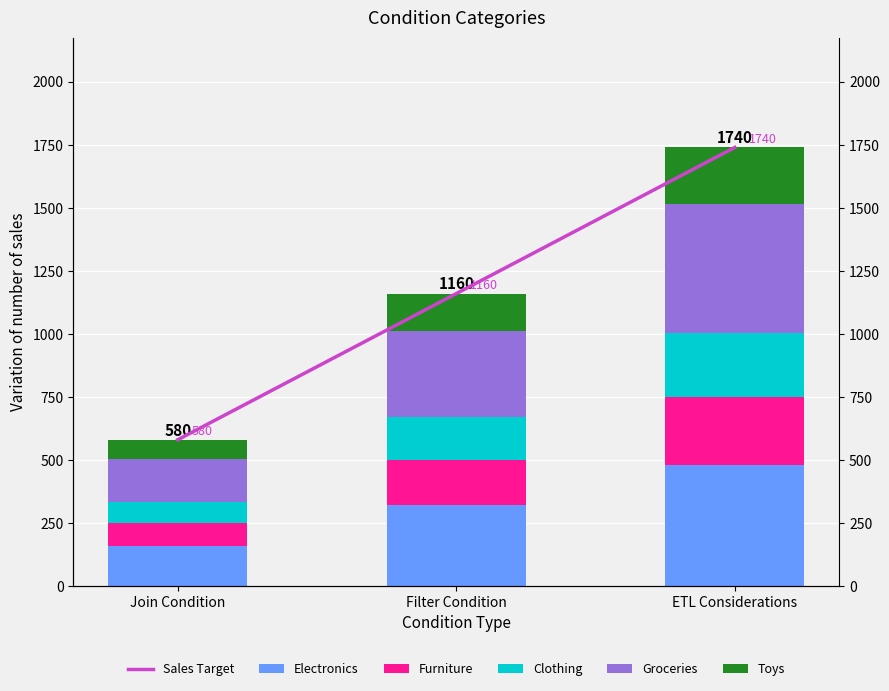

What is the difference between the maximum and minimum values in the Sales Target series?

1160